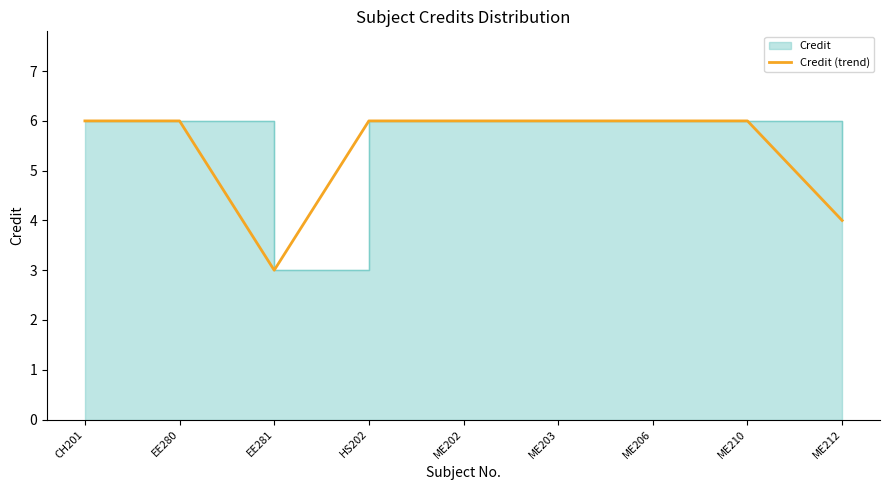

What is the maximum value shown in the chart?

6